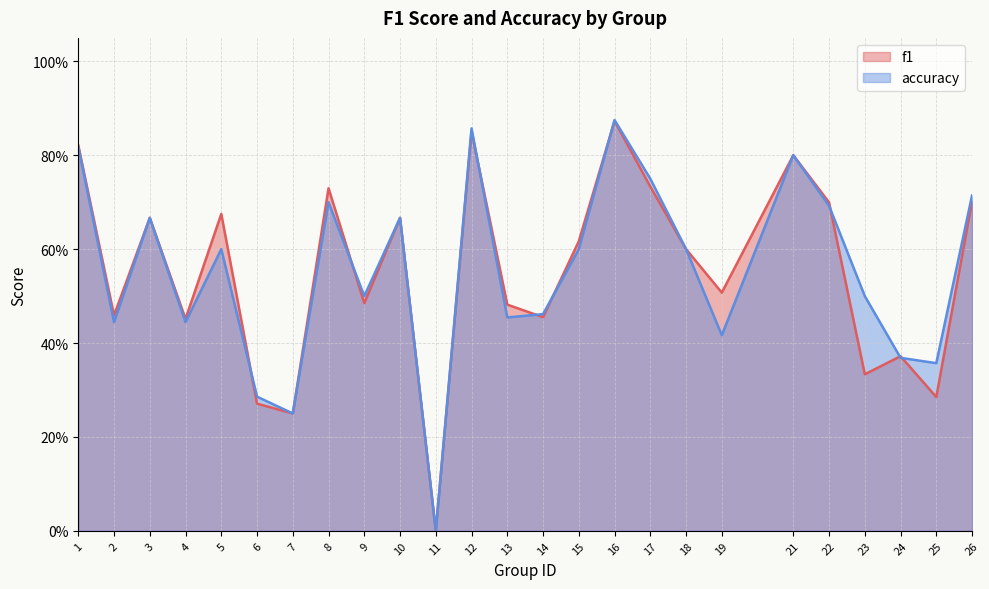

After their last crossing, which series has the higher values: accuracy or f1?

accuracy